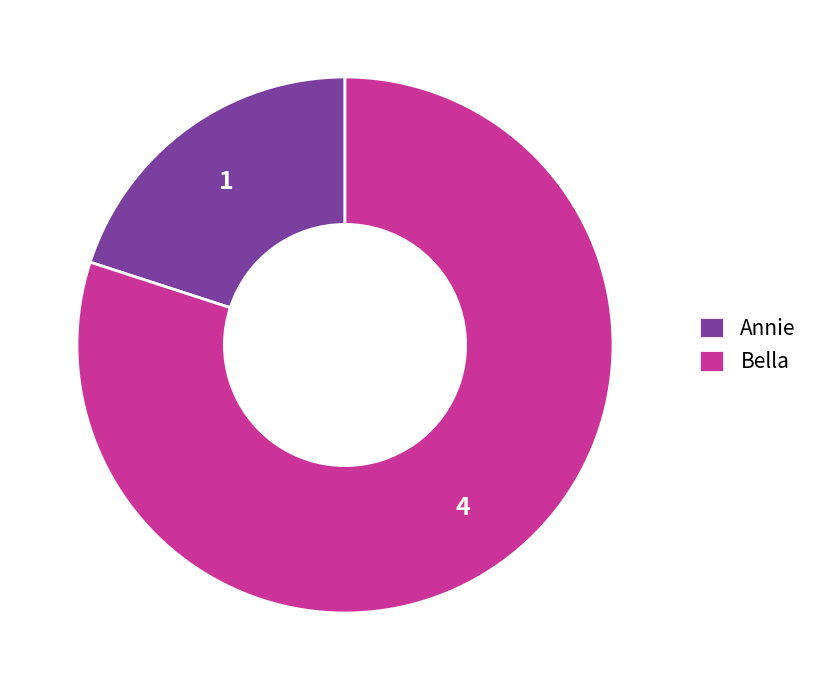

How many segments does this pie chart have?

2